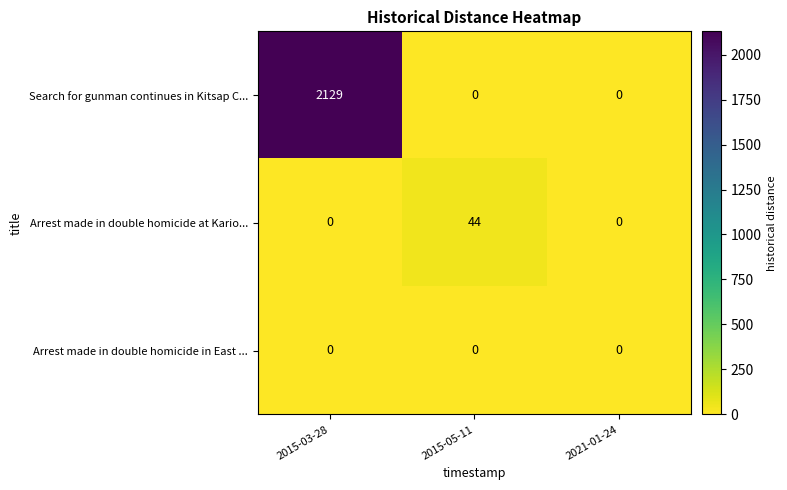

Between 2015-03-28 and 2021-01-24, which series saw the biggest shift?

row_0